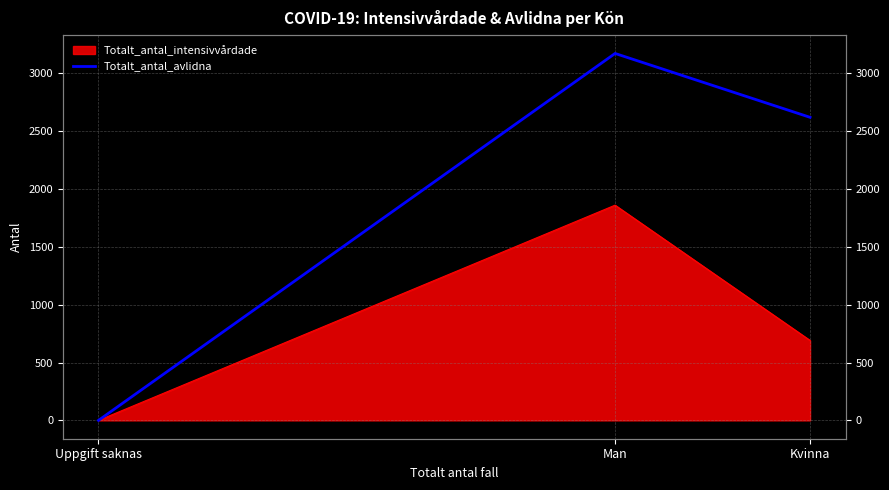

Which label corresponds to the smallest value in the chart?

Uppgift saknas